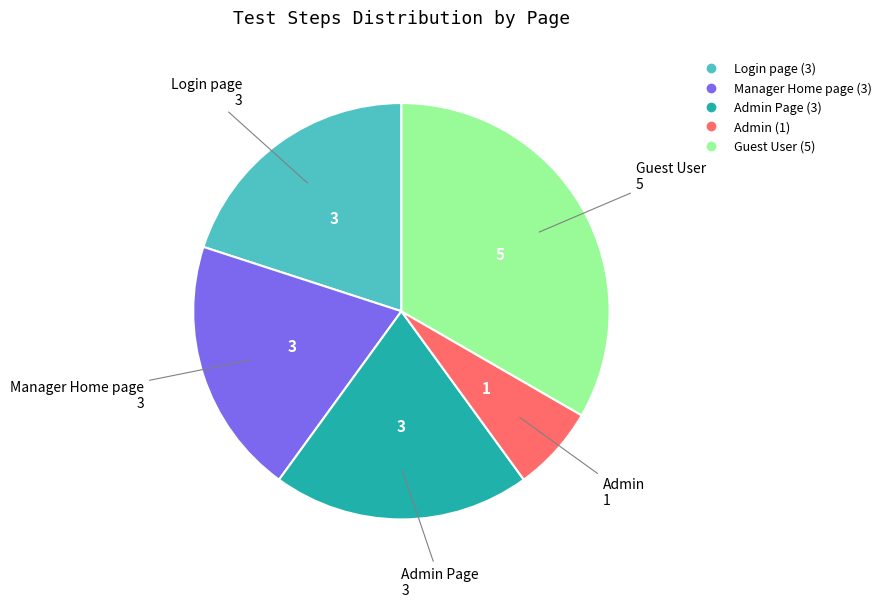

How many slices are in this pie chart?

5